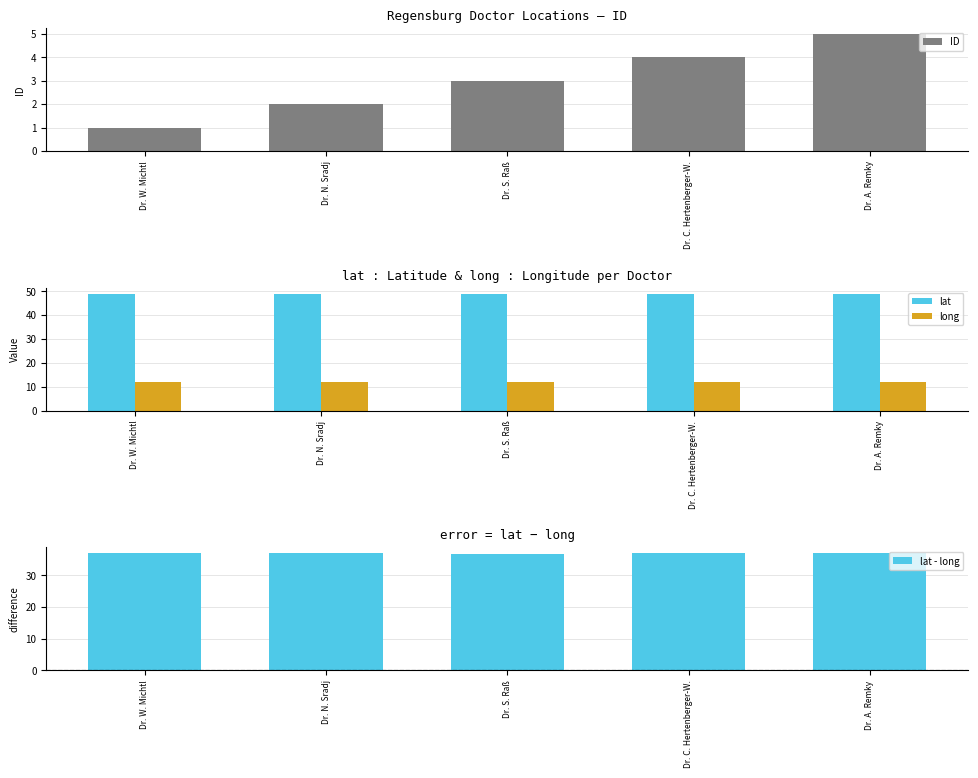

Rank the series by their average value, from highest to lowest.

lat, lat - long, long, ID